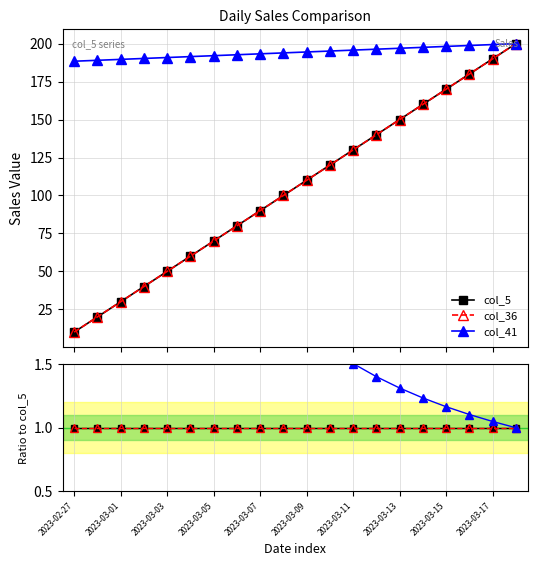

What is the lowest value of the col_5 series?

10.0